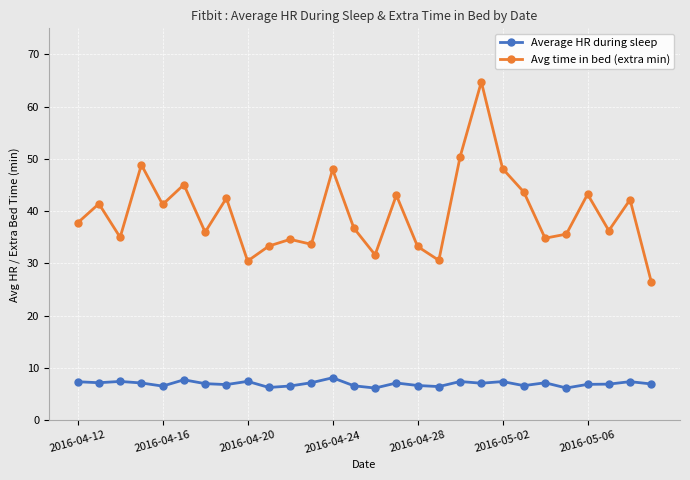

What is the value of the Average HR during sleep point at the 9th from the left?

7.4